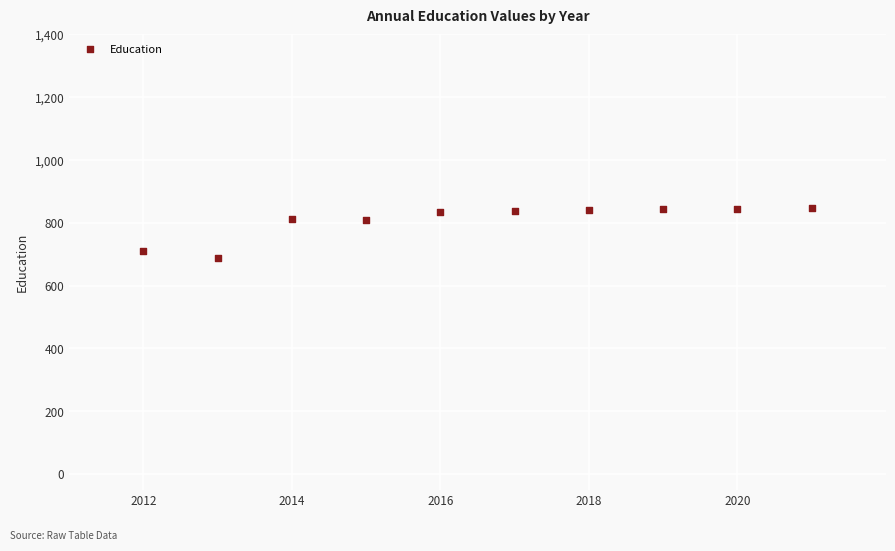

What is the average X value?

2016